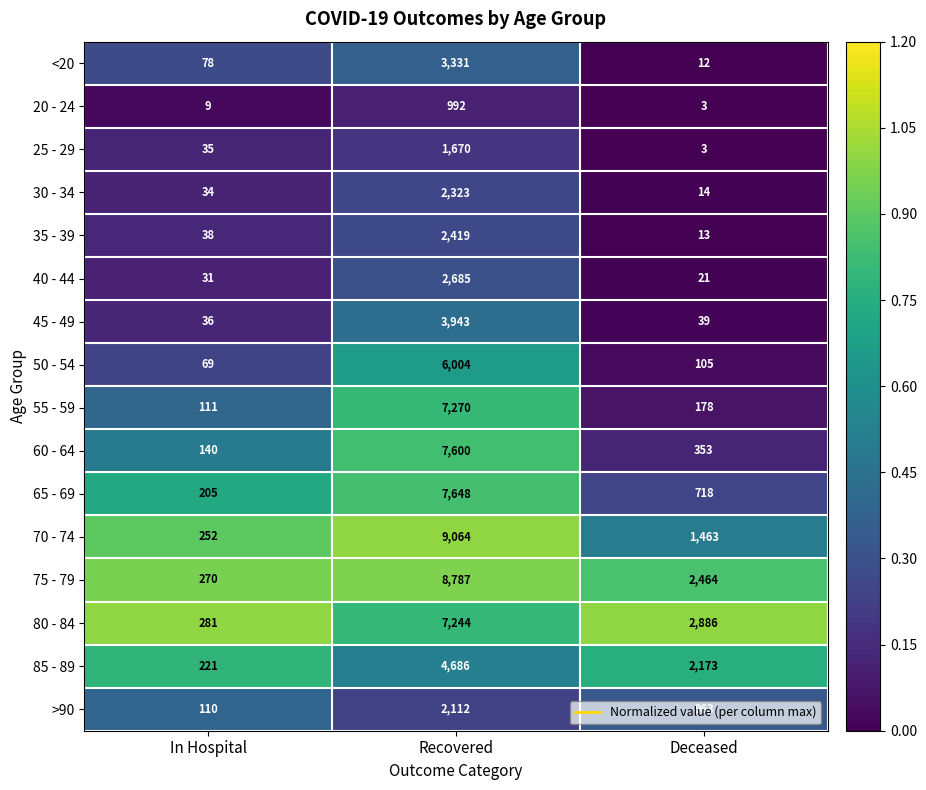

What is the difference between the second highest and minimum values in the 25 - 29 series?

32